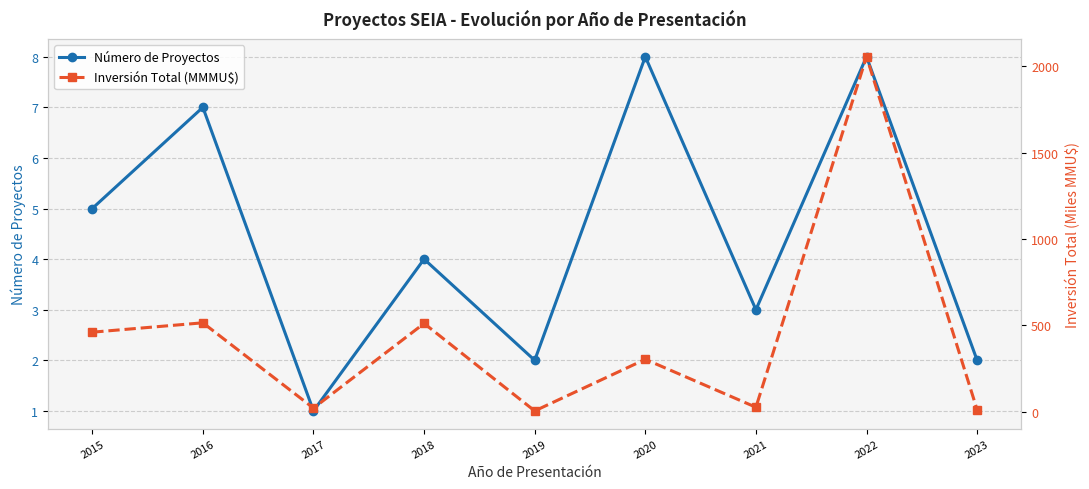

Rank the series by their maximum value, from lowest to highest.

Número de Proyectos, Inversión Total (MMMU$)